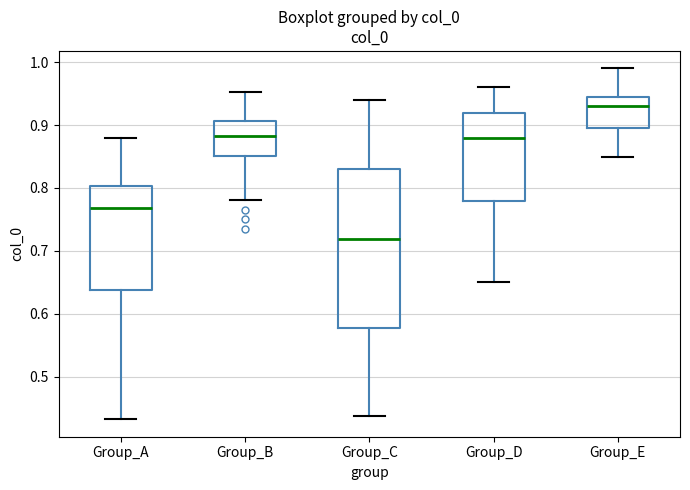

Which box's median line is the highest?

Group_E